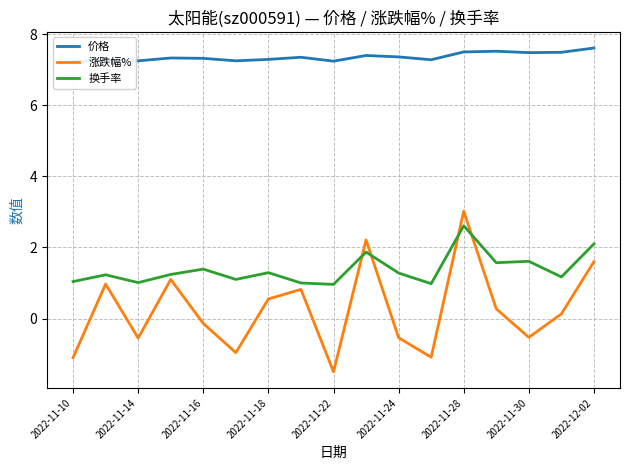

How many intersections are there between 换手率 and 涨跌幅%?

4